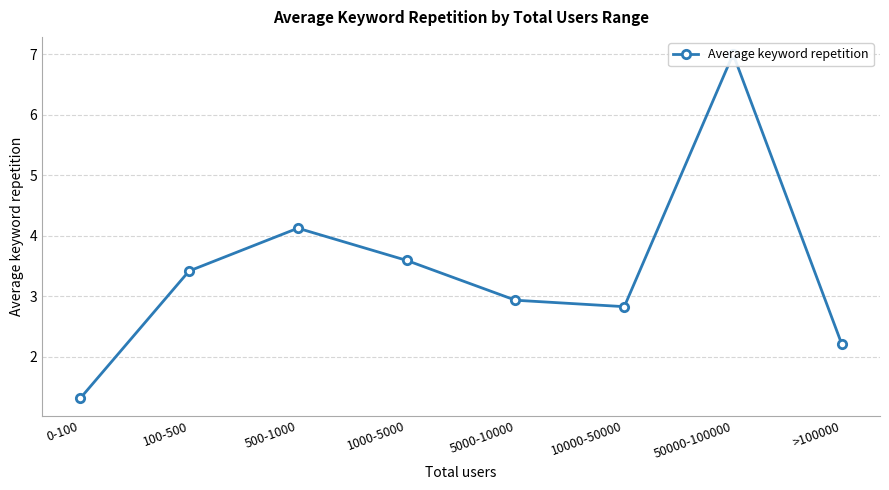

How many distinct data groups are displayed?

1